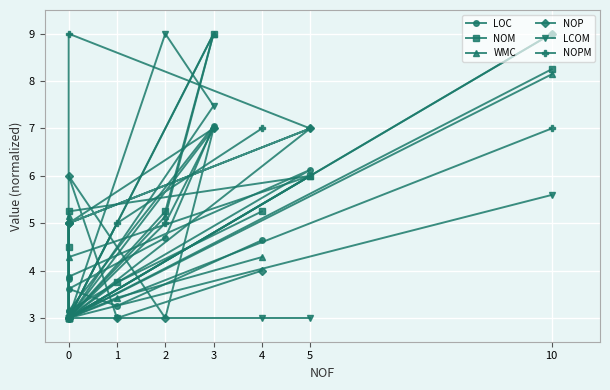

Is the value of NOPM at 0 greater than the value of LCOM at 2?

No